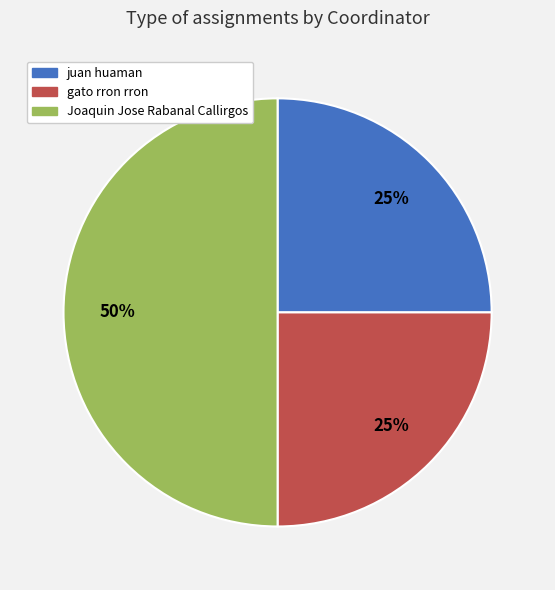

To the nearest percent, what is the difference between the largest and smallest slice percentages?

25%